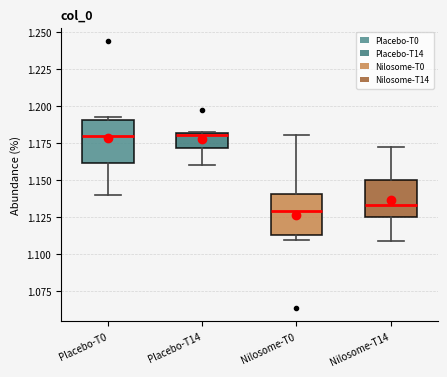

Where is the upper edge of the box for Placebo-T14 on the y-axis? The values are not printed on the chart, so give them approximately, as read against the axis.

1.180